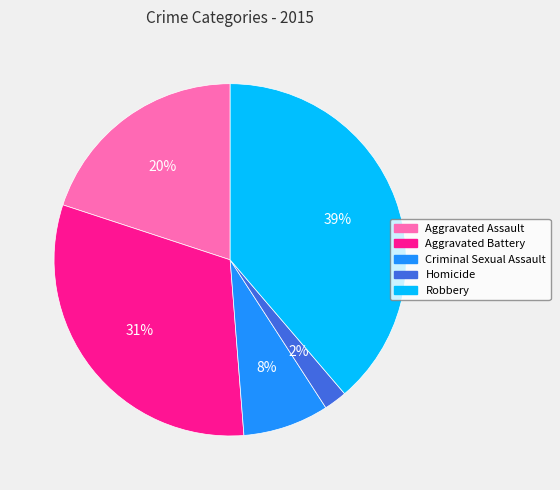

Do Homicide and Criminal Sexual Assault together represent more than half of the pie?

No